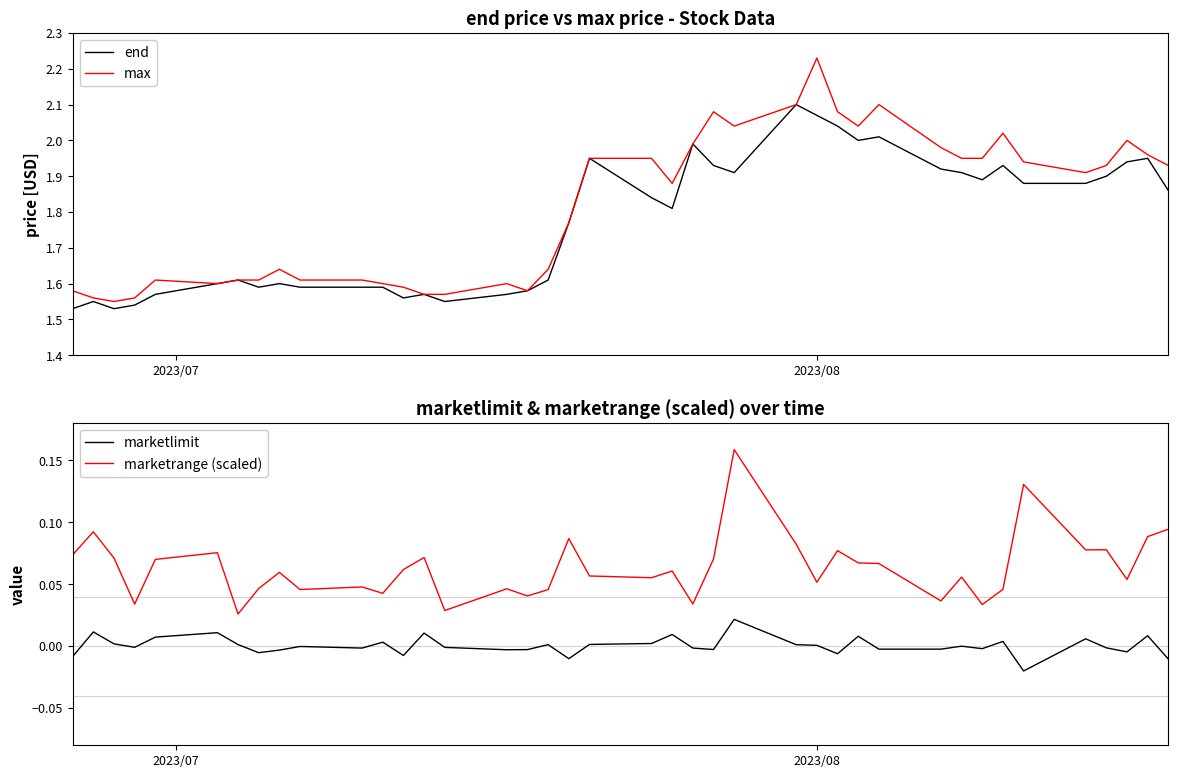

What is the average value of the end series?

1.8